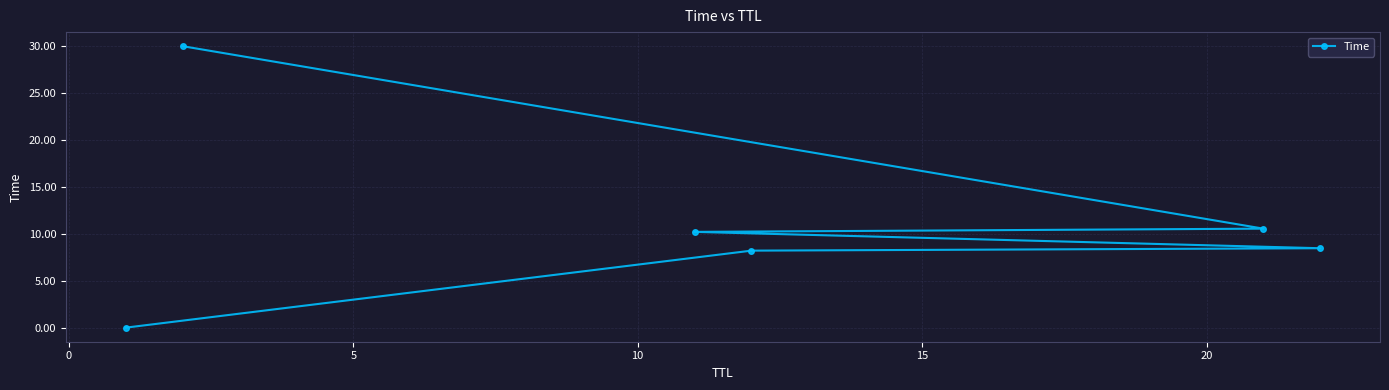

What is the greatest value displayed?

30.0